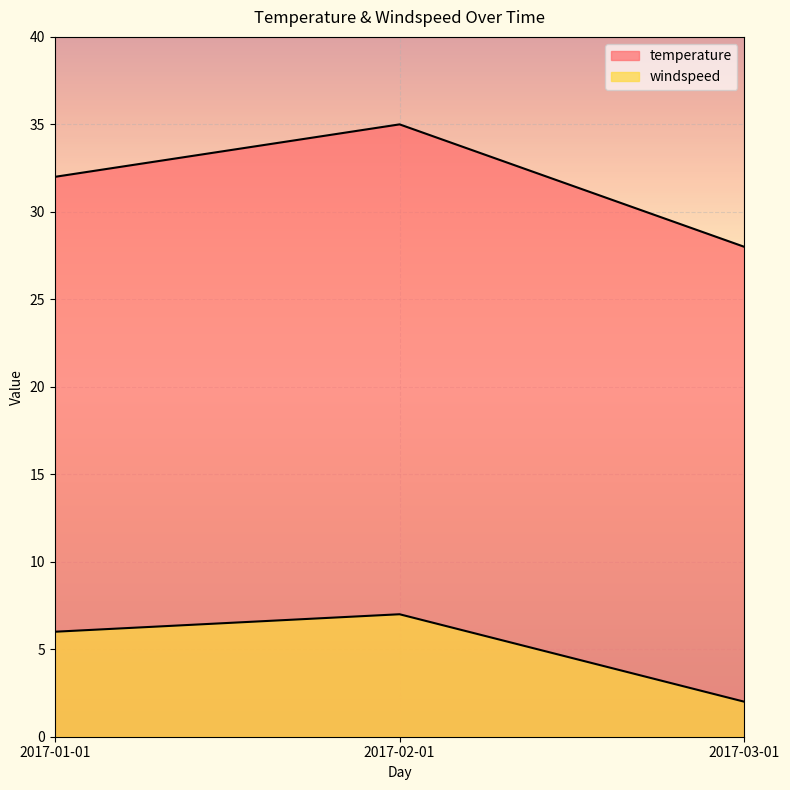

What is the label of the 1st point from the right?

2017-03-01